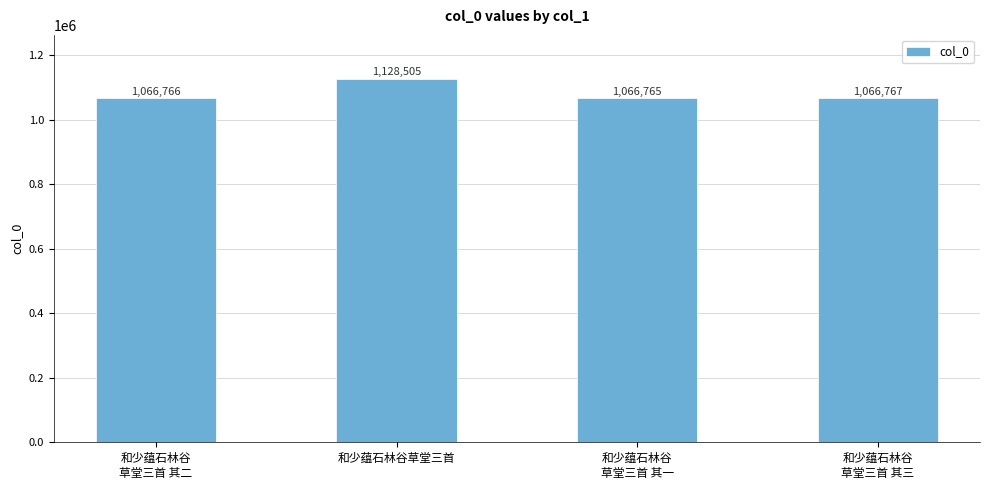

What is the difference between the values at 和少蕴石林谷
草堂三首 其三 and 和少蕴石林谷
草堂三首 其二?

1